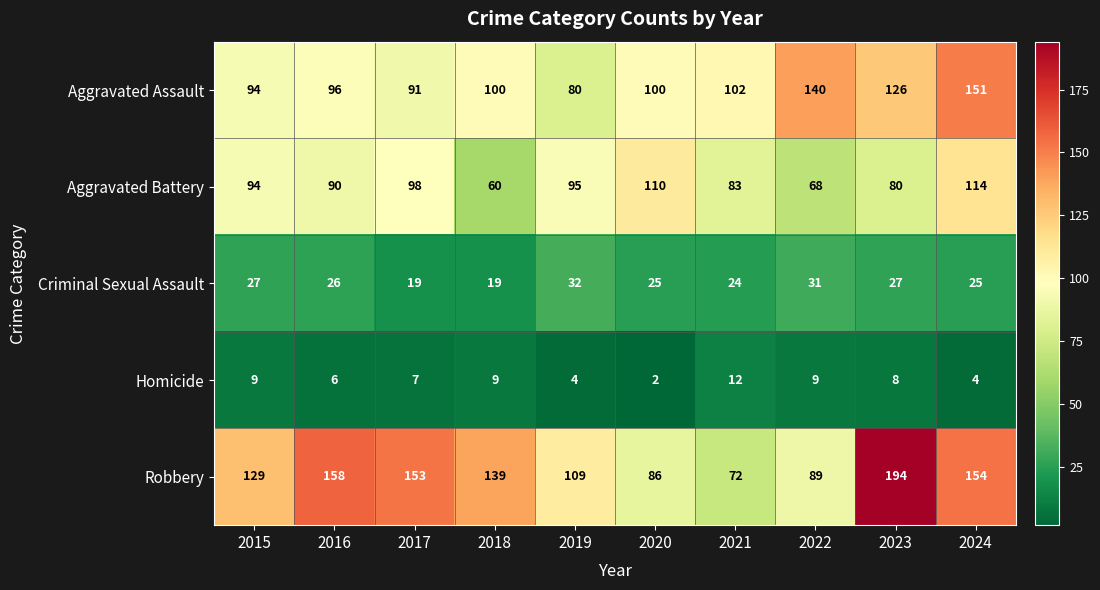

What is the sum of all Homicide values?

70